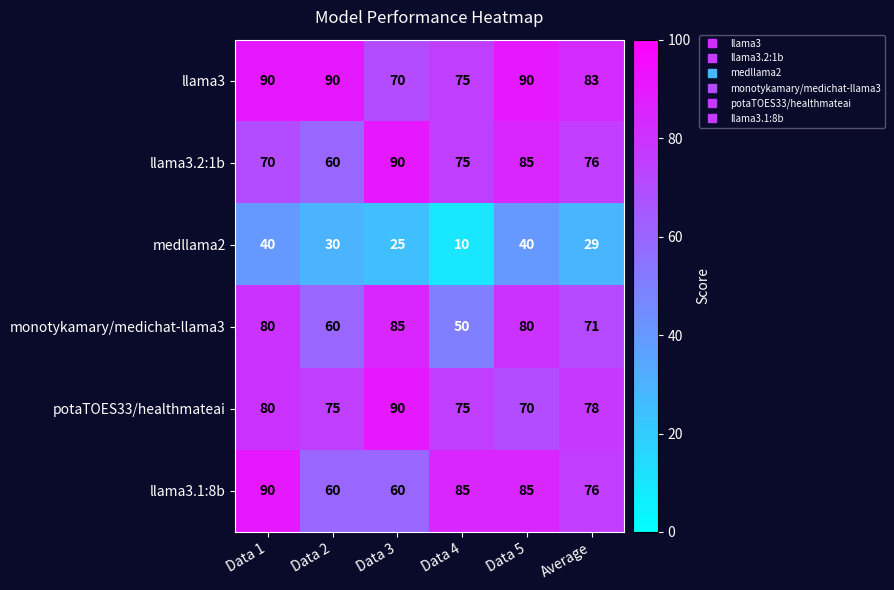

The value of llama3 at Data 5 is 90. True or false?

True